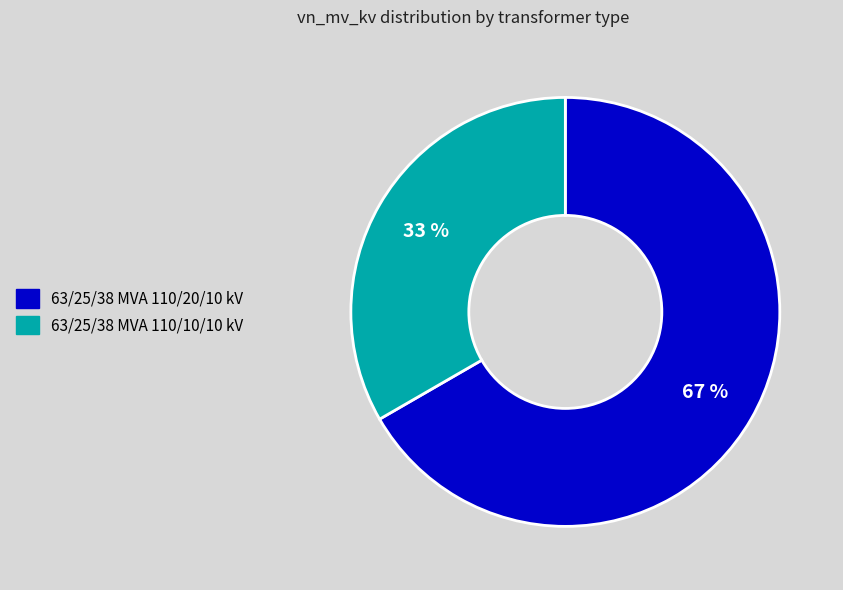

What percentage is the 63/25/38 MVA 110/20/10 kV slice, to the nearest percent?

67%